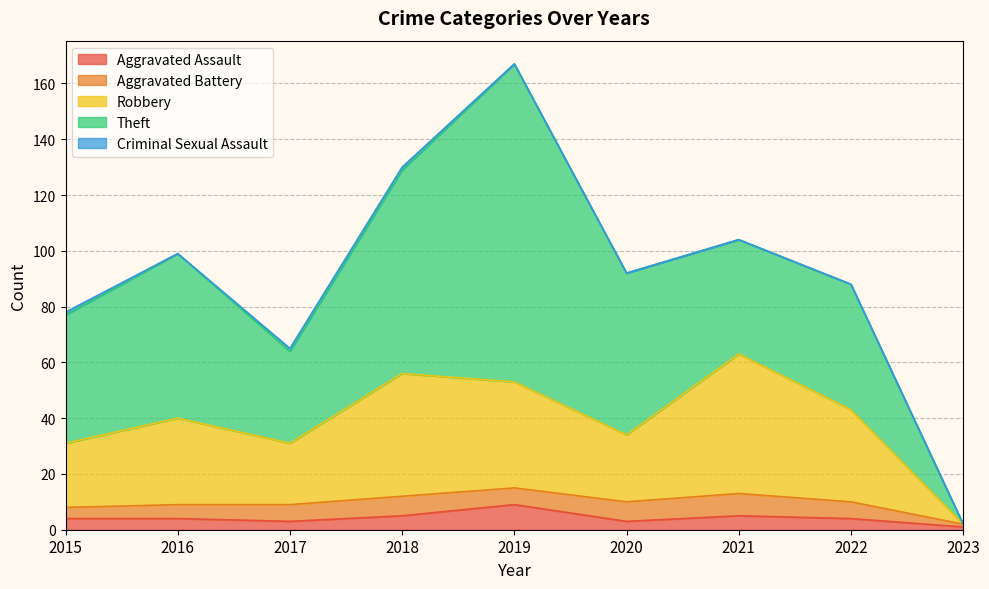

The value of Robbery at 2020 is 37. True or false?

False